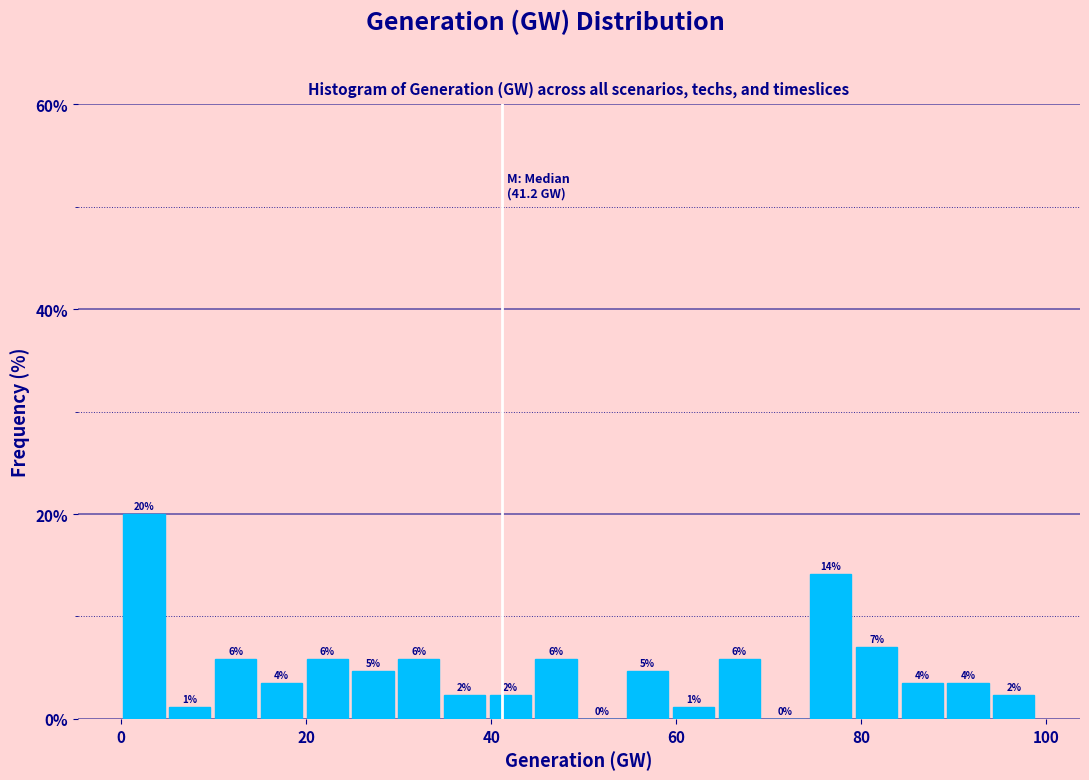

Read against the x-axis, roughly where is the centre of the tallest bar?

2